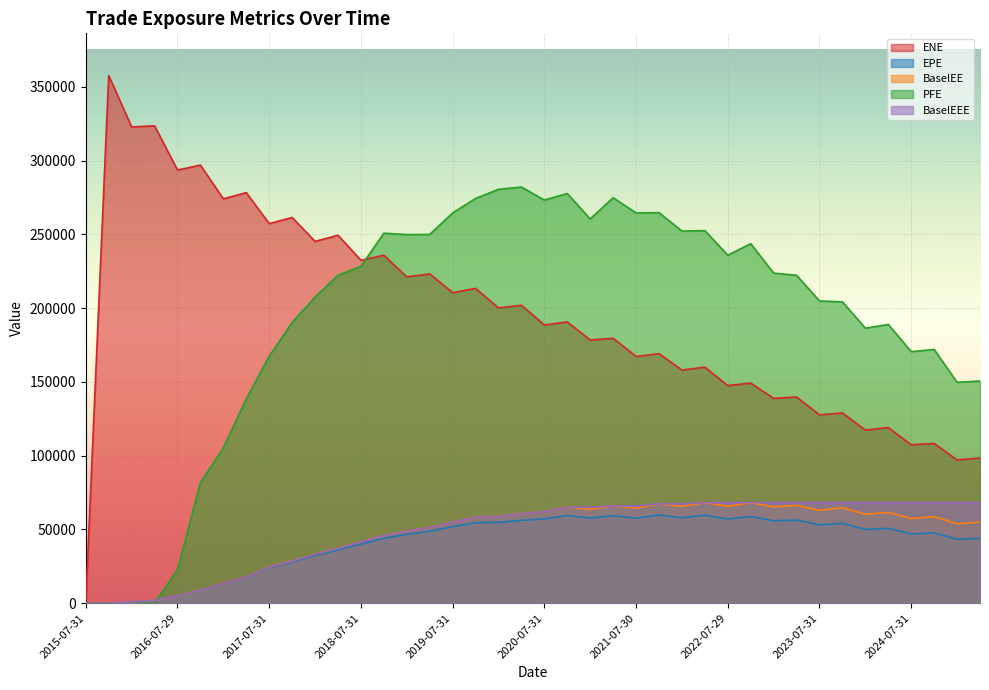

At which category is the sum across all series the highest?

2020-04-30